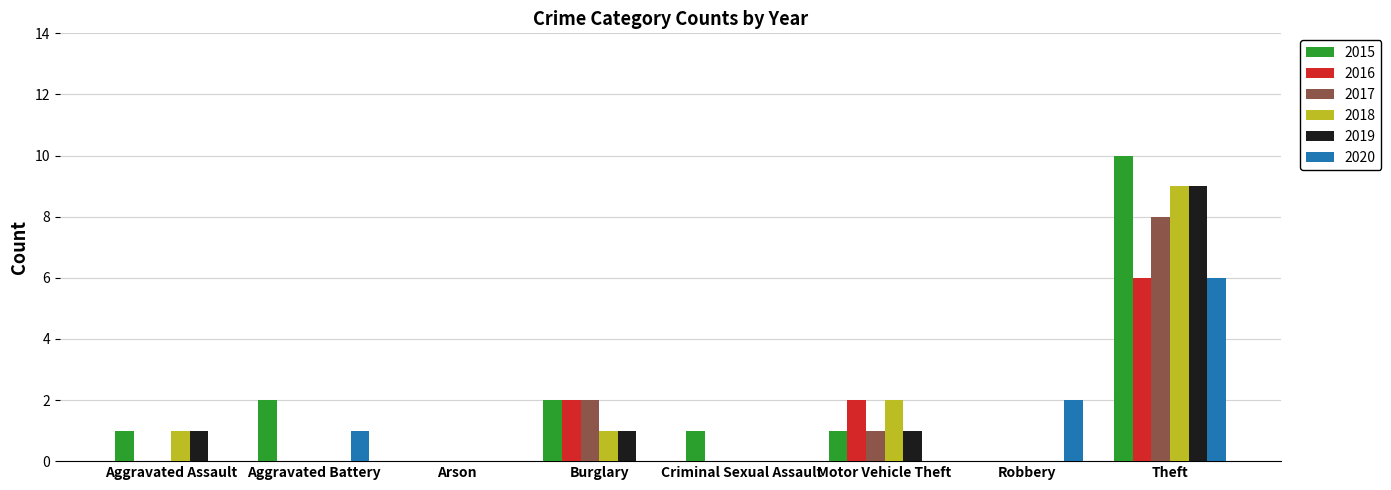

Count the number of categories in the chart.

8